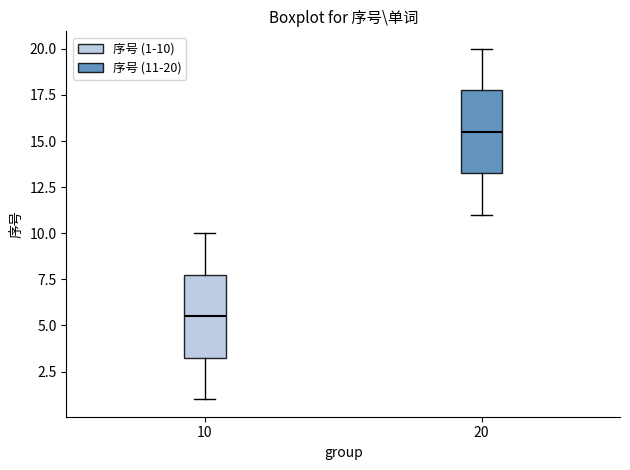

Reading left to right, transcribe this box plot: for each box, give where its median line is, the range the box spans, and where its two whiskers end, as read against the y-axis. The values are not printed on the chart, so give them approximately, as read against the axis.

10: median 5.5, box 3.5 to 8.0, whiskers 1.0 to 10.0
20: median 15.5, box 13.5 to 18.0, whiskers 11.0 to 20.0